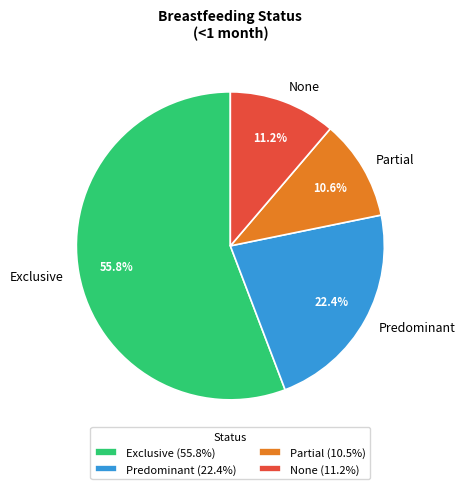

Do None and Predominant together represent more than half of the pie?

No